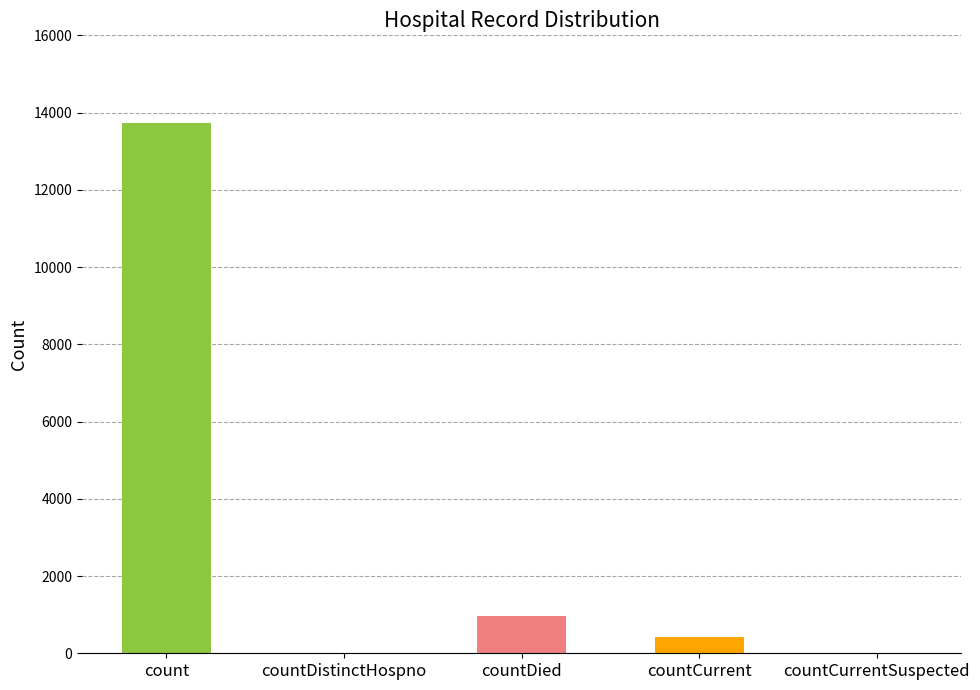

How many data points are above 416?

2